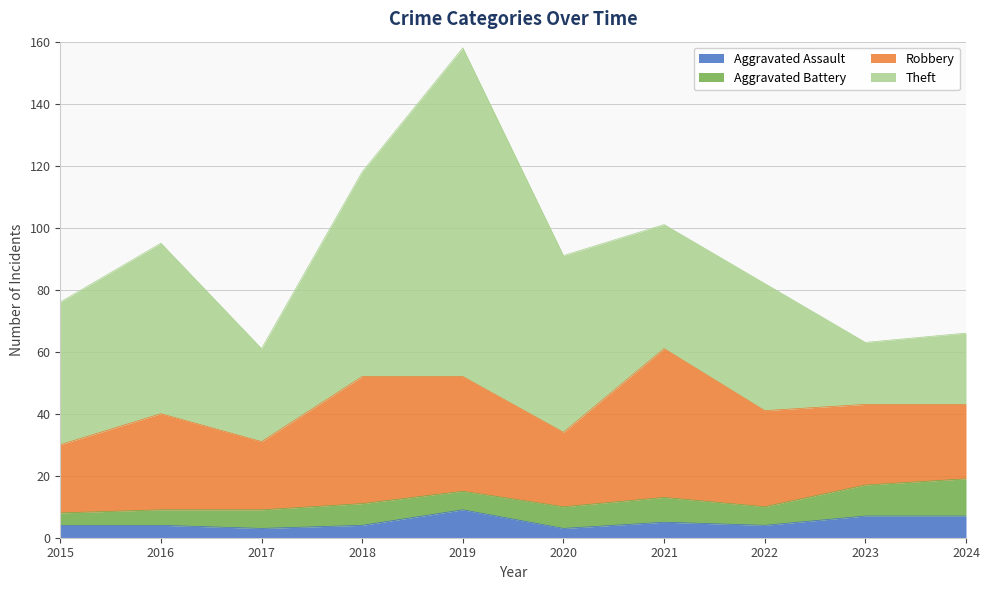

Which series has the widest spread of values?

Theft